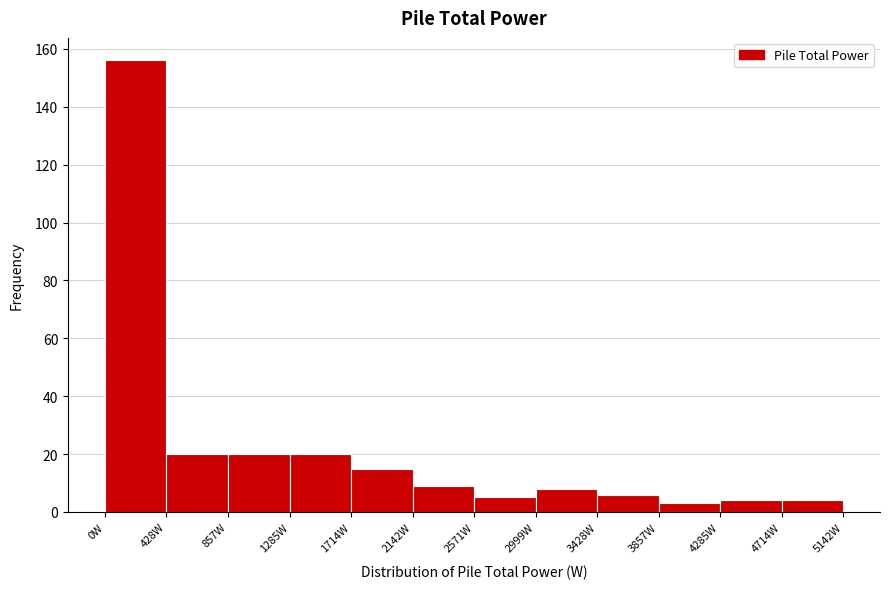

Reading left to right, list every bar in this chart as the range it spans on the x-axis followed by its height. Neither the bar edges nor the heights are printed on the chart, so give them approximately, as read against the axes.

0 to 450: 156
450 to 850: 20
850 to 1300: 20
1300 to 1700: 20
1700 to 2150: 16
2150 to 2550: 10
2550 to 3000: 6
3000 to 3450: 8
3450 to 3850: 6
3850 to 4300: 4
4300 to 4700: 4
4700 to 5150: 4